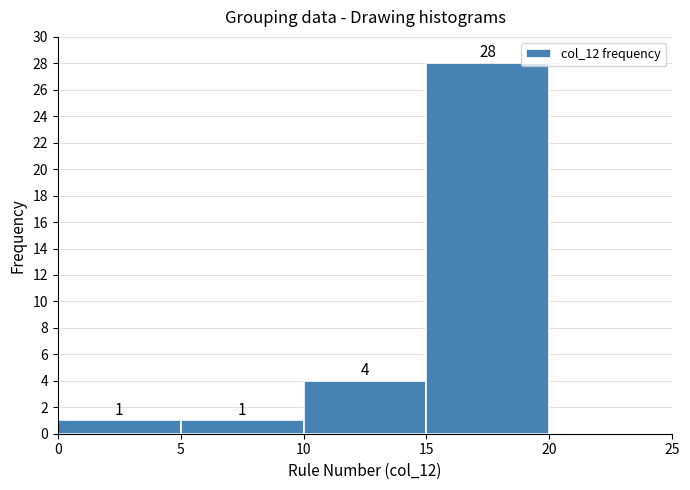

Over which range of the x-axis is the bar tallest?

15 to 20